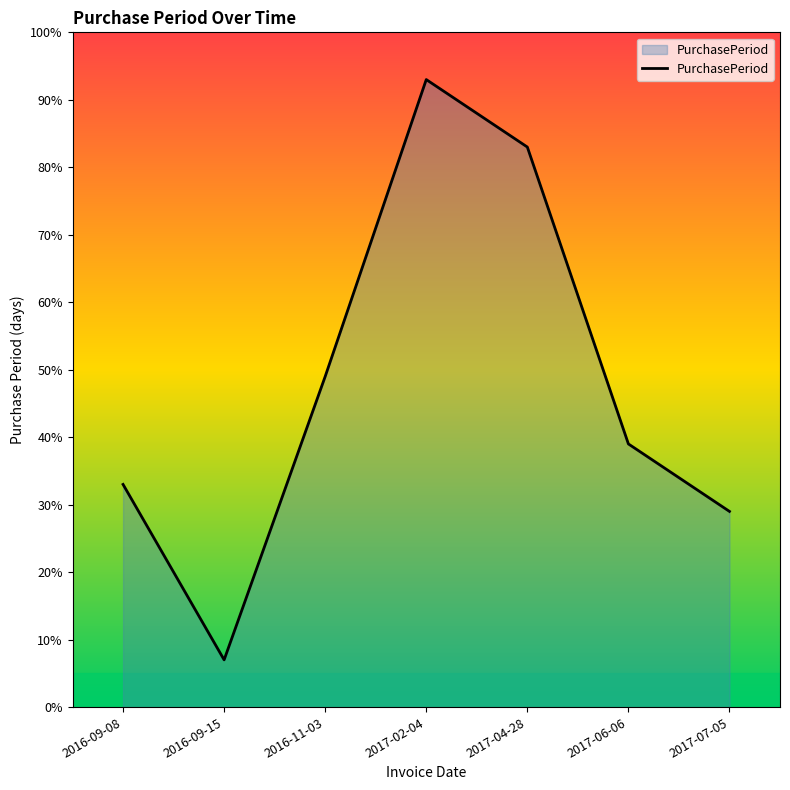

List the labels in order of value, largest first.

2017-02-04, 2017-04-28, 2016-11-03, 2017-06-06, 2016-09-08, 2017-07-05, 2016-09-15